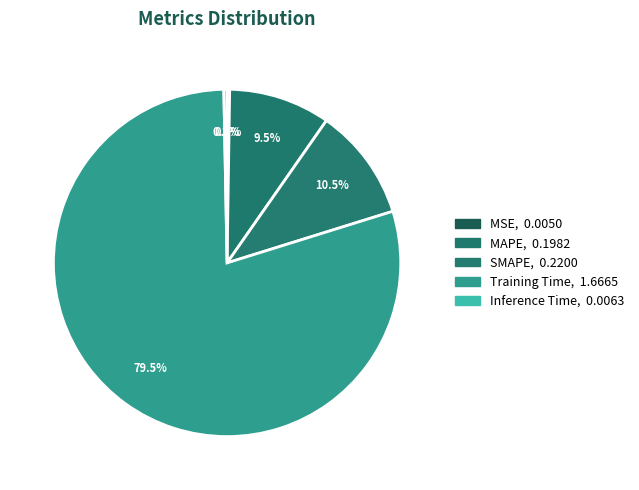

Does SMAPE account for over 50% of the chart?

No